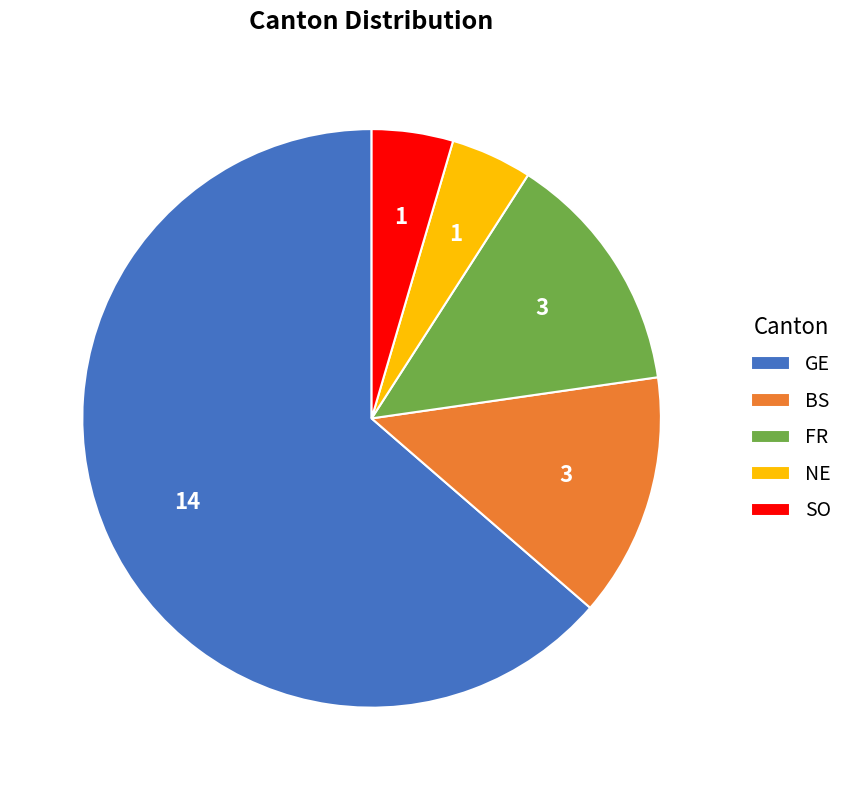

What is the largest slice in the pie chart?

GE